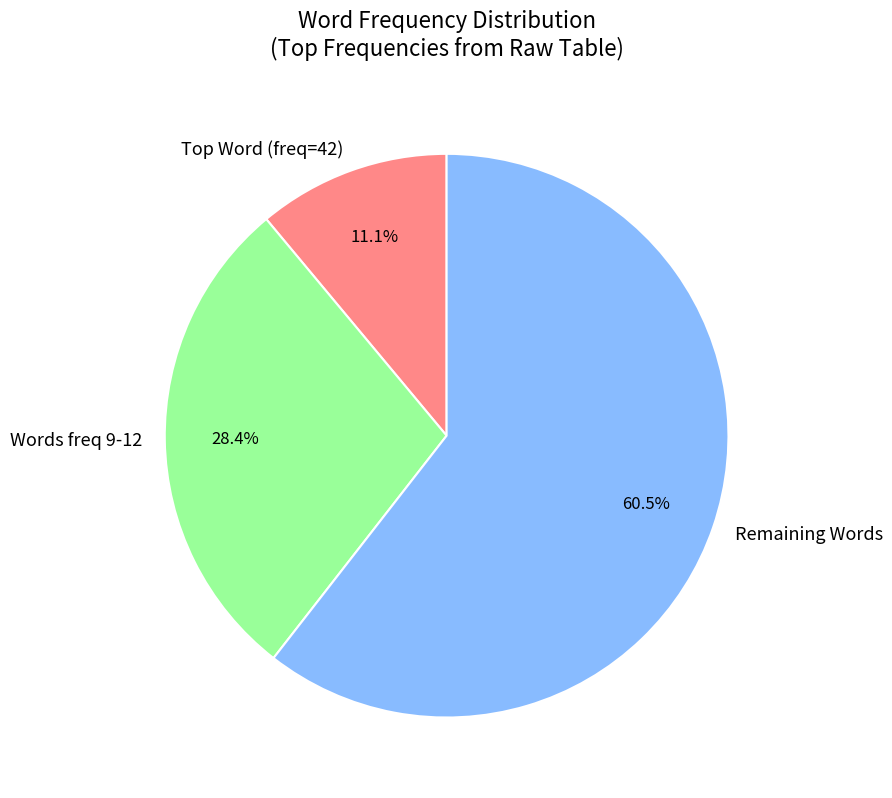

Which category accounts for the majority?

Remaining Words